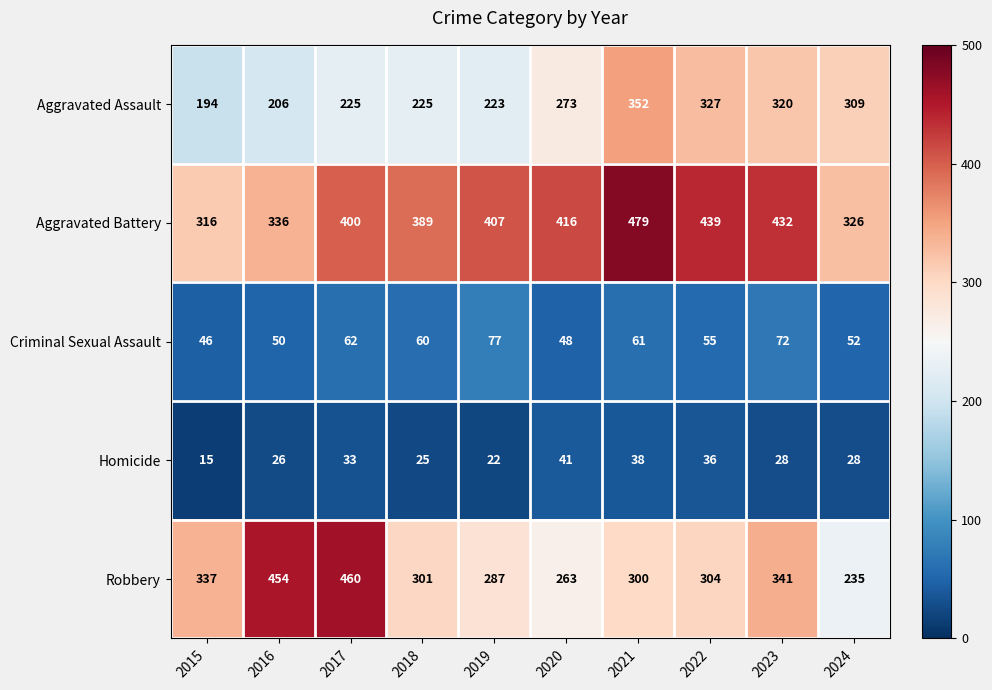

What is the spread (max minus min) of values at 2016?

428